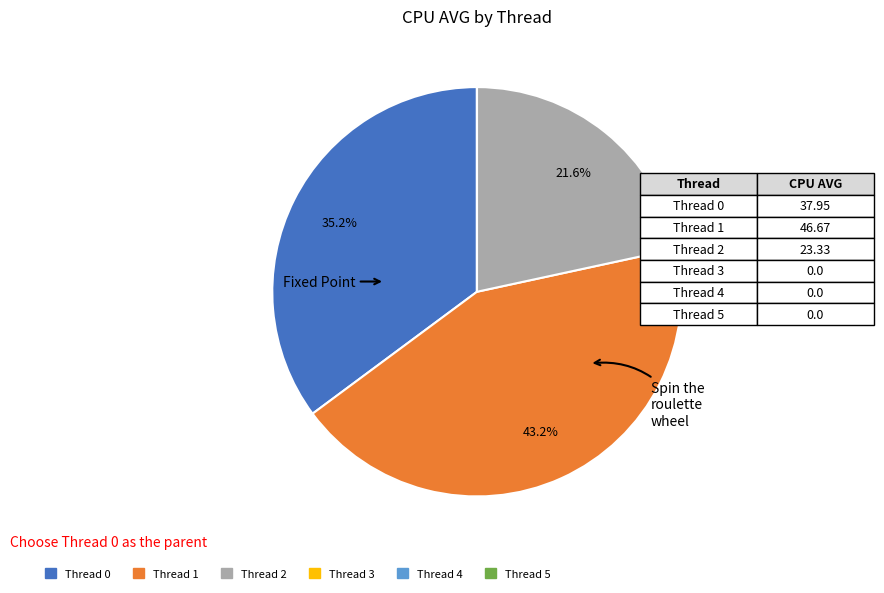

How much of the chart is everything except Thread 1?

56.8%